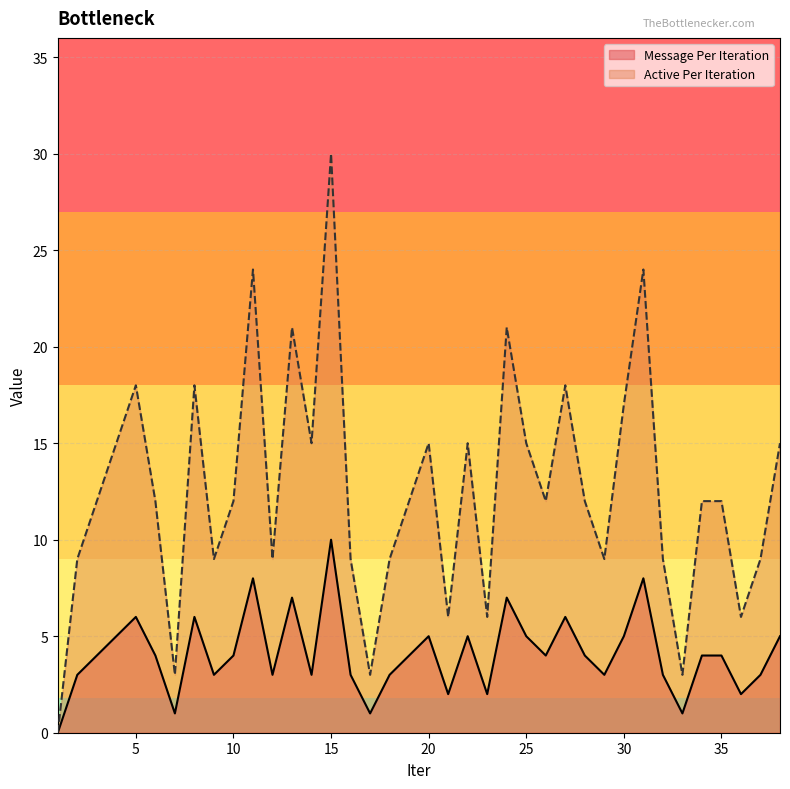

What are all the series names shown in the legend?

Message Per Iteration, Active Per Iteration